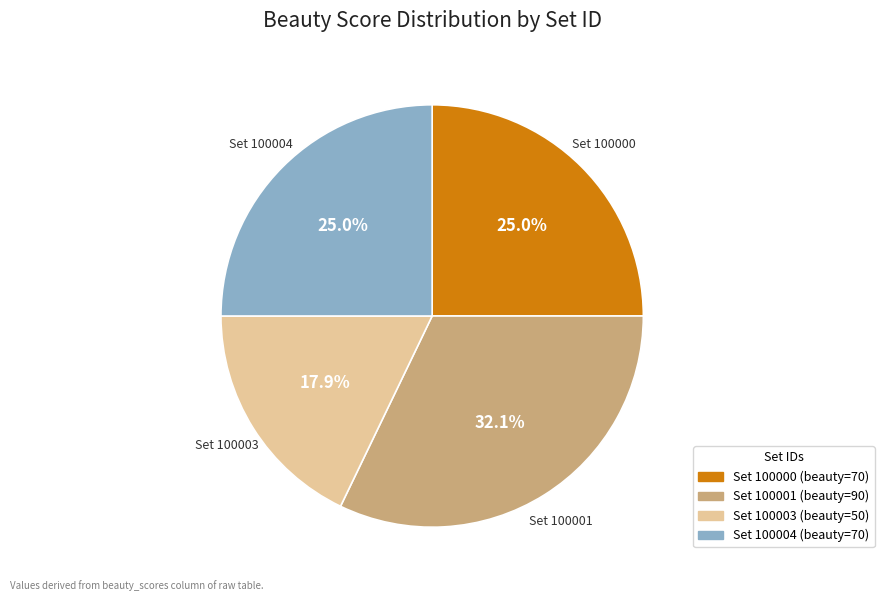

Is there any slice that represents more than half of the pie?

No